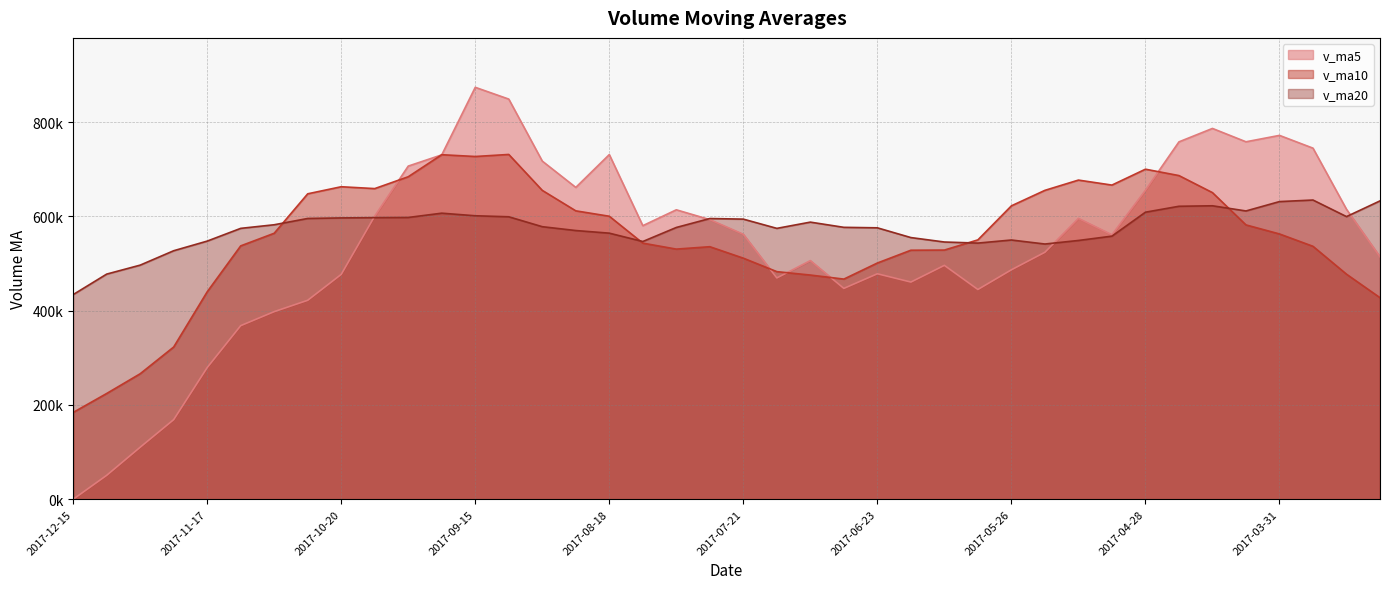

Reading left to right, what are all the values shown in this chart?

v_ma5: 0.0	50736.5	110358.0	168903.6	279320.4	368277.8	398003.5	422107.5	477064.5	600760.9	706803.5	730628.0	873912.6	848937.4	717370.0	661580.0	731243.4	580406.7	614070.3	593211.5	562145.1	469541.0	506295.8	447332.7	478353.6	460757.1	496190.5	445018.5	486784.8	524015.9	595868.1	561100.8	655560.4	758201.8	786691.8	758355.1	771935.2	744851.8	615178.0	514336.0
v_ma10: 184138.9	224370.0	266232.7	322984.0	440040.6	537540.7	564315.8	648010.0	663000.9	659065.4	684191.8	730935.7	727159.7	731503.8	655290.8	611862.6	600392.2	543351.3	530701.5	535782.6	511451.1	482865.8	475657.2	467058.7	501184.8	528312.6	528645.7	550289.4	622493.3	655353.8	677111.6	666518.0	700206.1	686689.9	650513.9	582029.7	562833.6	536618.8	477483.7	427610.2
v_ma20: 434165.3	477652.9	496696.2	527243.9	547665.7	574701.6	582354.0	595680.7	596851.2	597424.0	597821.4	606900.7	601408.4	599281.3	578237.8	570087.6	564518.9	546820.4	576597.4	595568.2	594281.4	574691.9	587931.6	576874.3	575849.3	555171.2	545739.6	543454.1	549988.5	541482.0	549004.1	558171.3	608991.5	621560.0	622603.8	611616.2	631494.9	634796.4	599657.0	632971.8